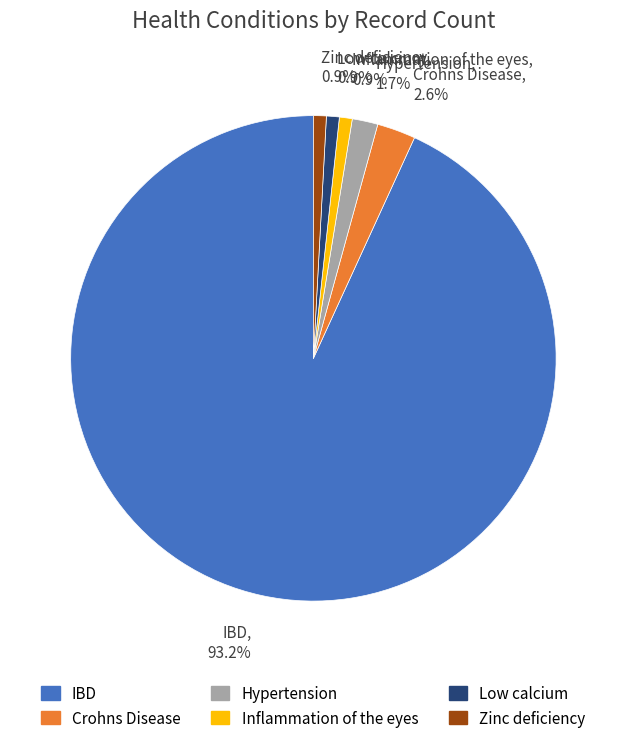

To the nearest percent, what portion does Zinc deficiency represent?

1%